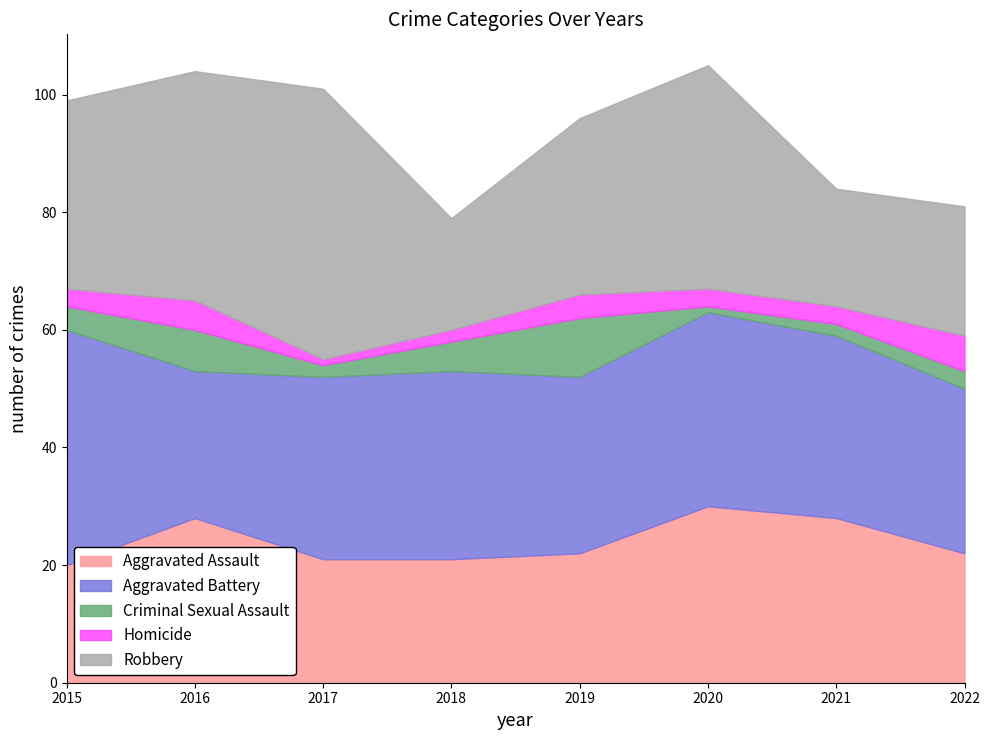

What is the minimum value shown in the chart?

1